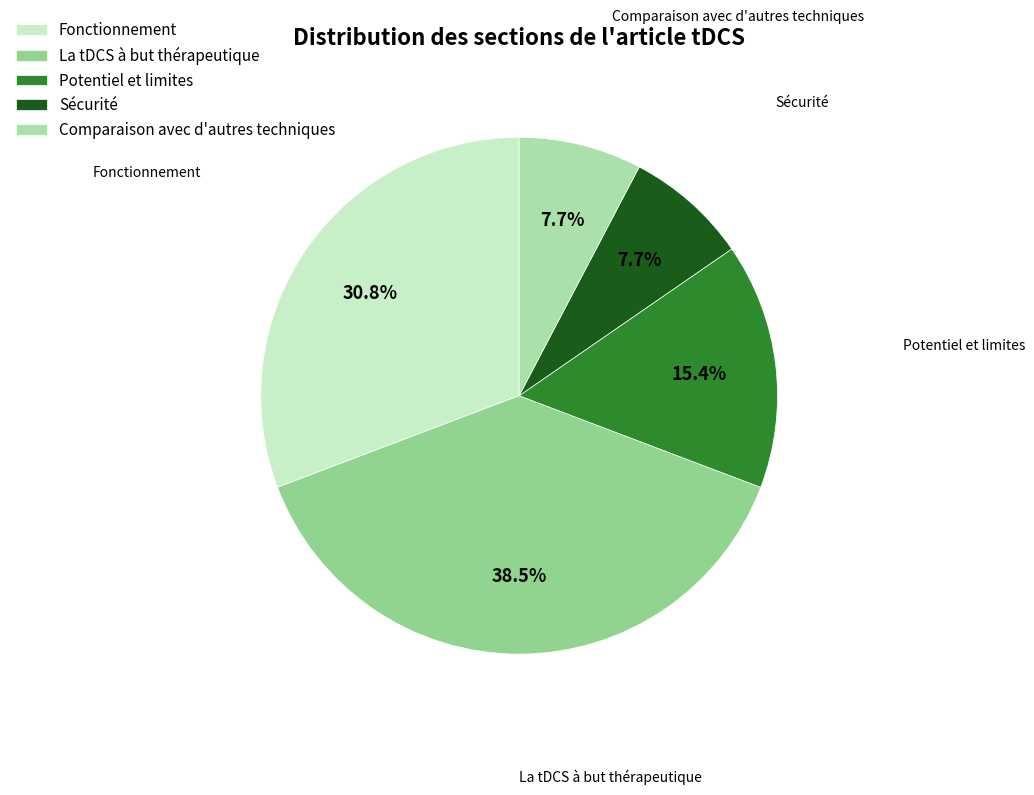

To the nearest percent, what is the difference between the largest and smallest slice percentages?

31%